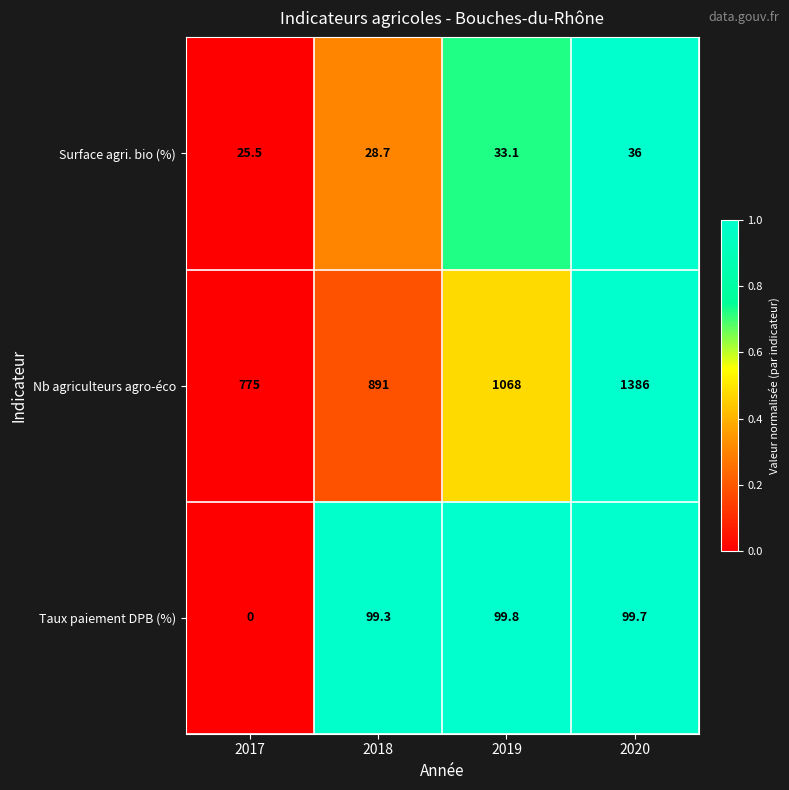

How many data points in Surface agri. bio (%) are less than 33?

2